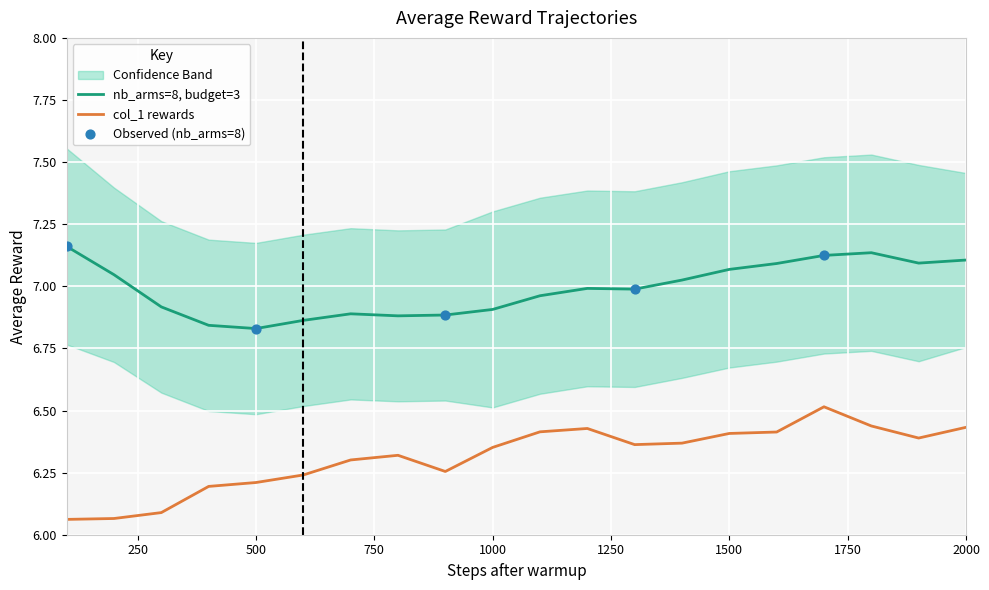

Which series contains the lowest Y value?

col_1